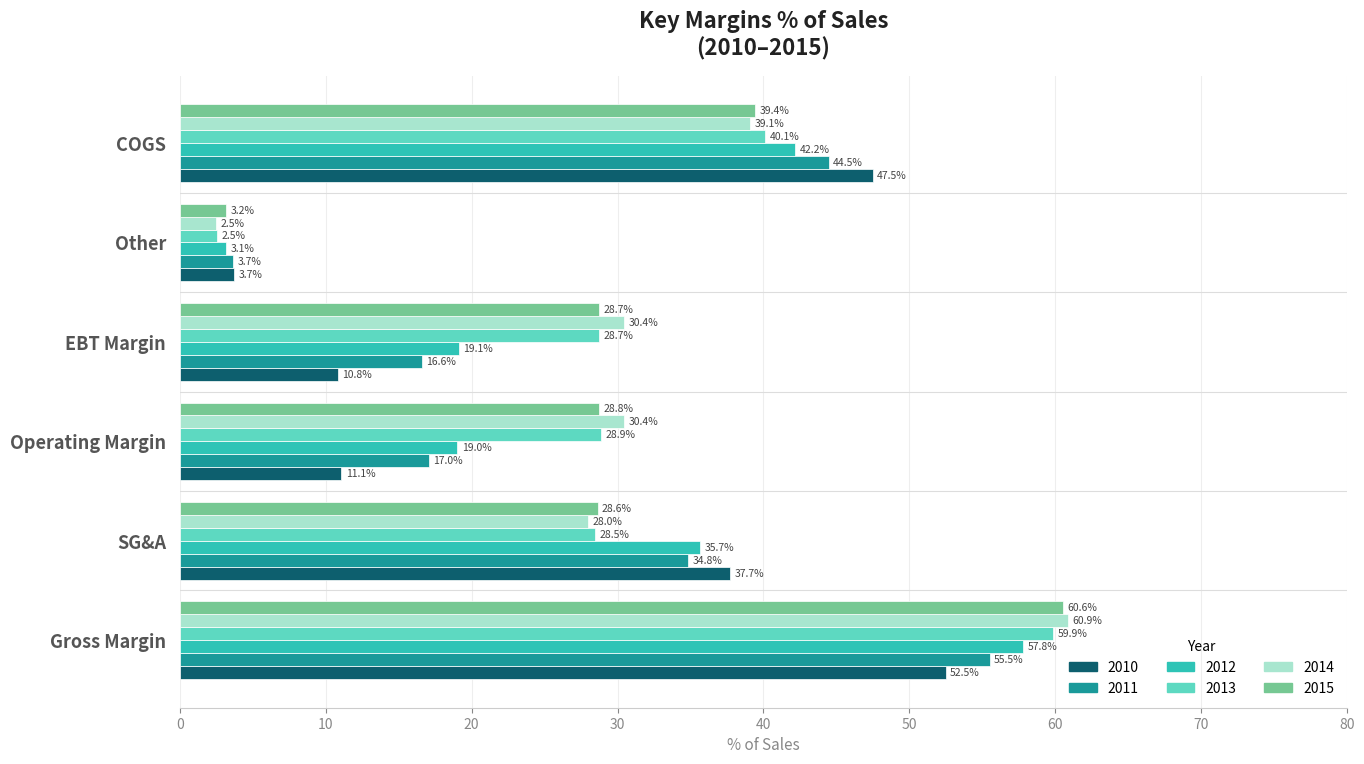

Which label corresponds to the smallest value in the chart?

Other